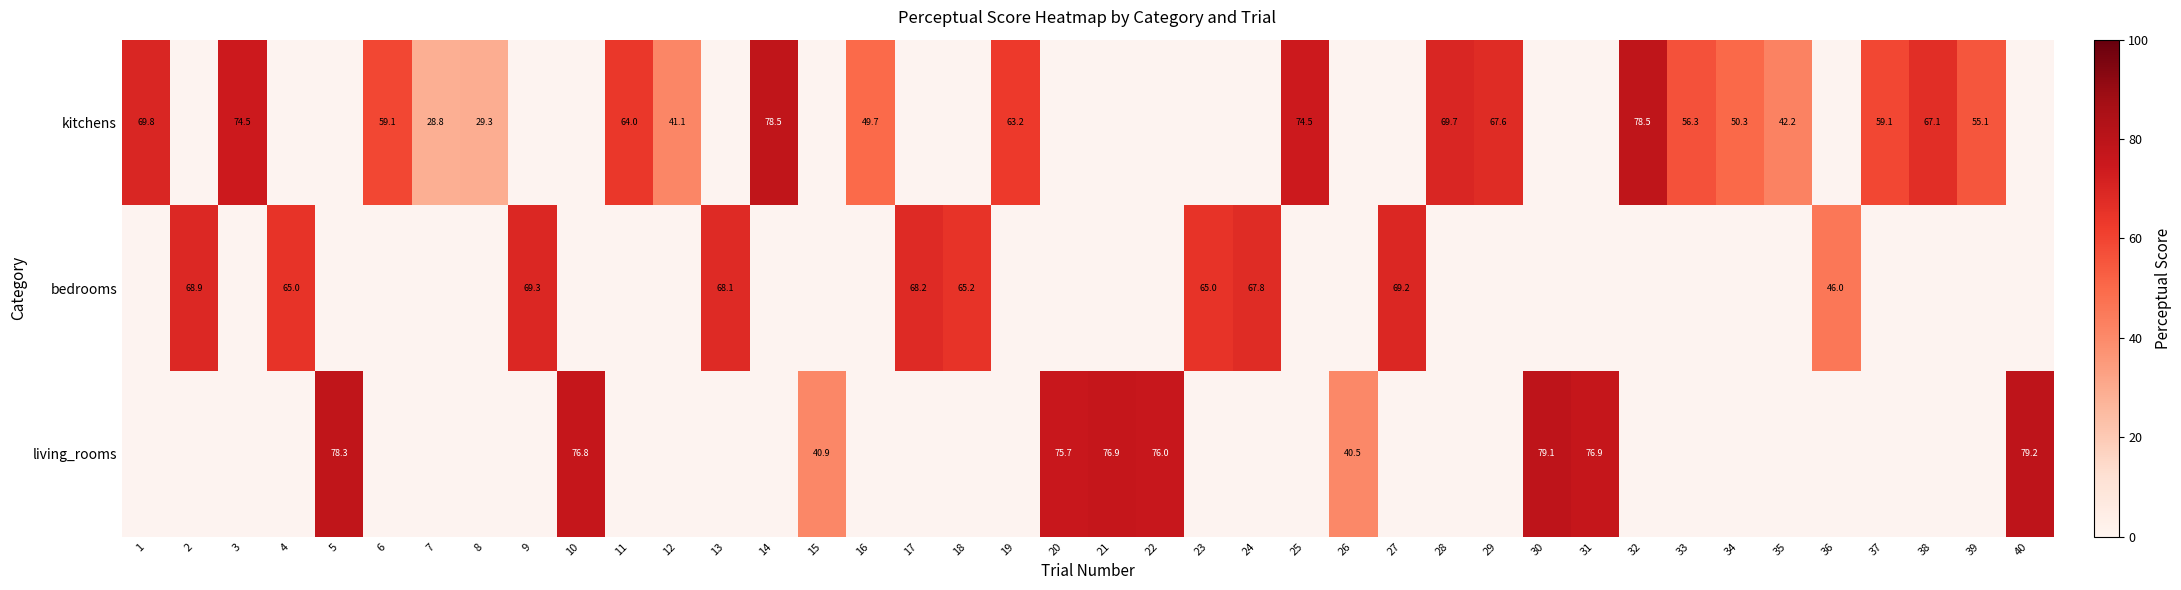

Which category has the highest value across all series?

40